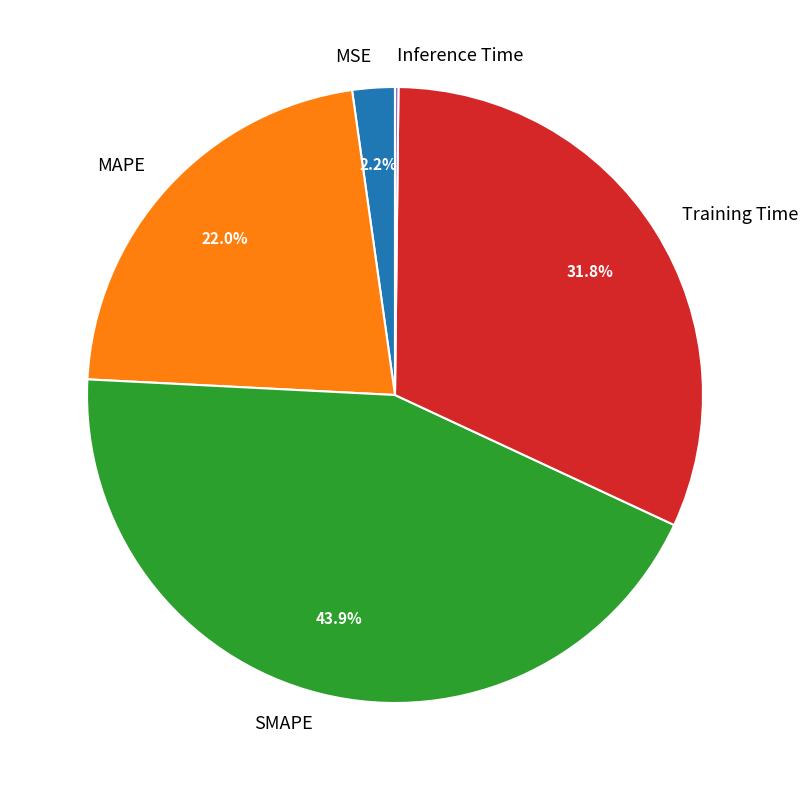

What is the largest slice in the pie chart?

SMAPE